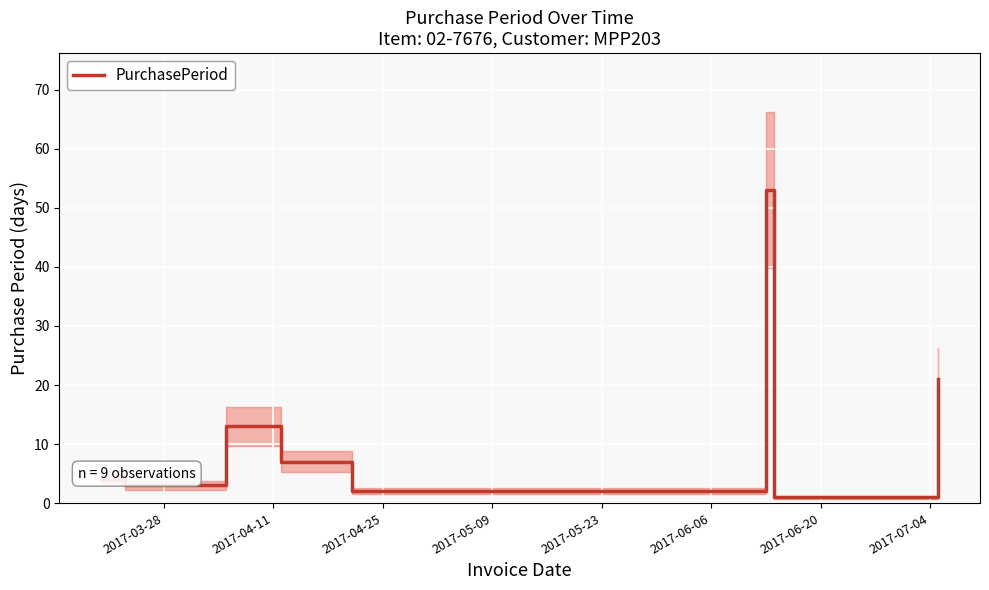

How many points are higher than both their immediate neighbors (excluding endpoints)?

2